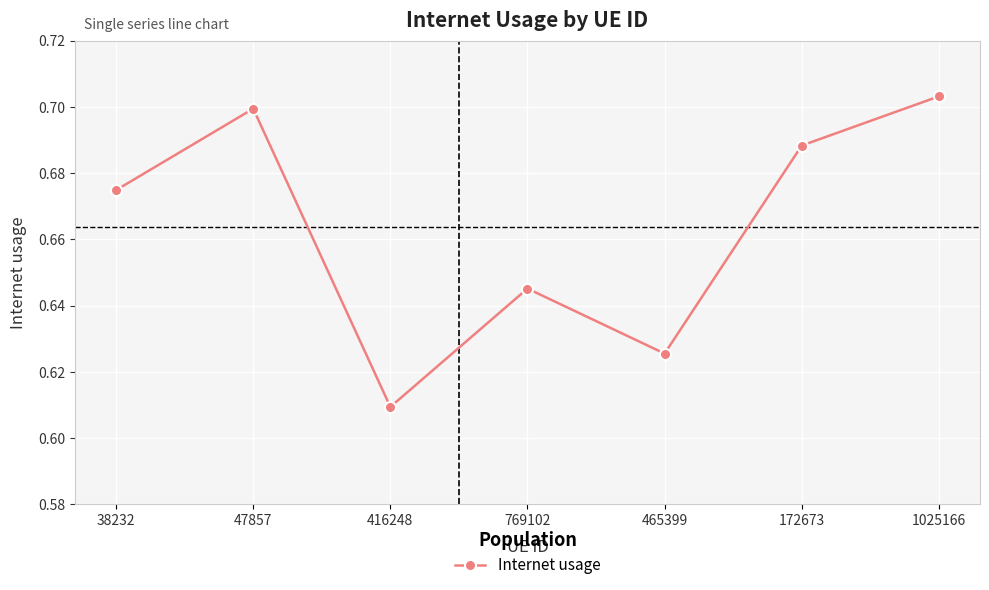

Is this an area chart (filled region under the line)?

No